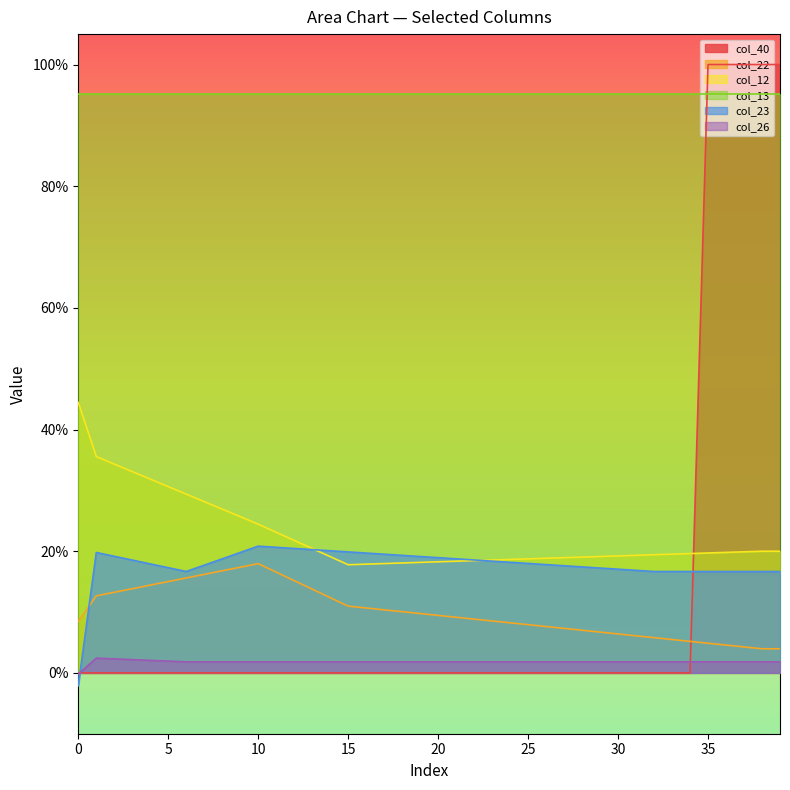

Which has a higher value, 29 or 9?

29